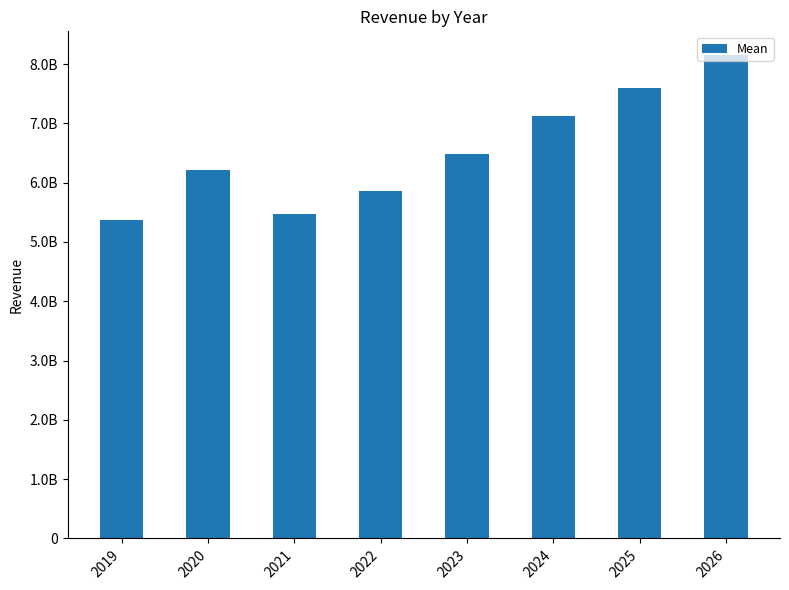

Are the bars grouped side by side (vs. stacked)?

No